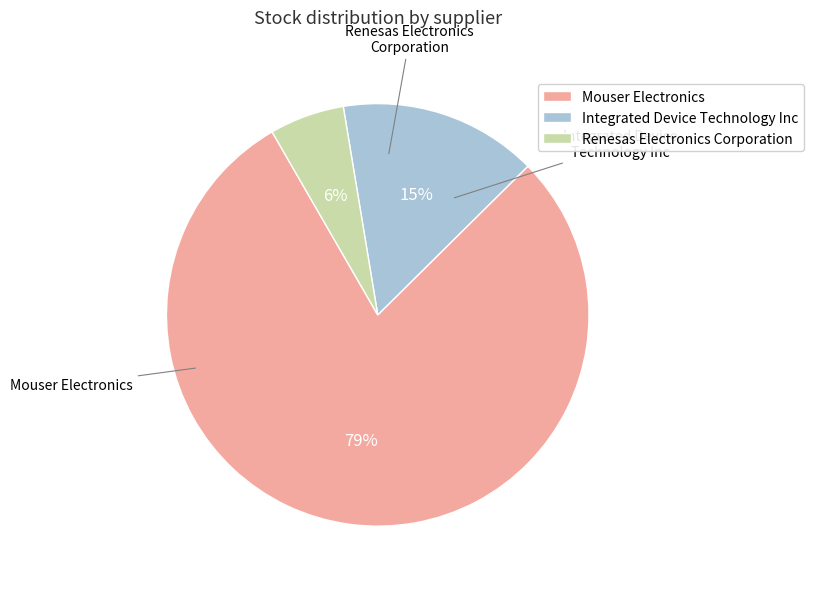

To the nearest percent, what is the average slice percentage?

33%